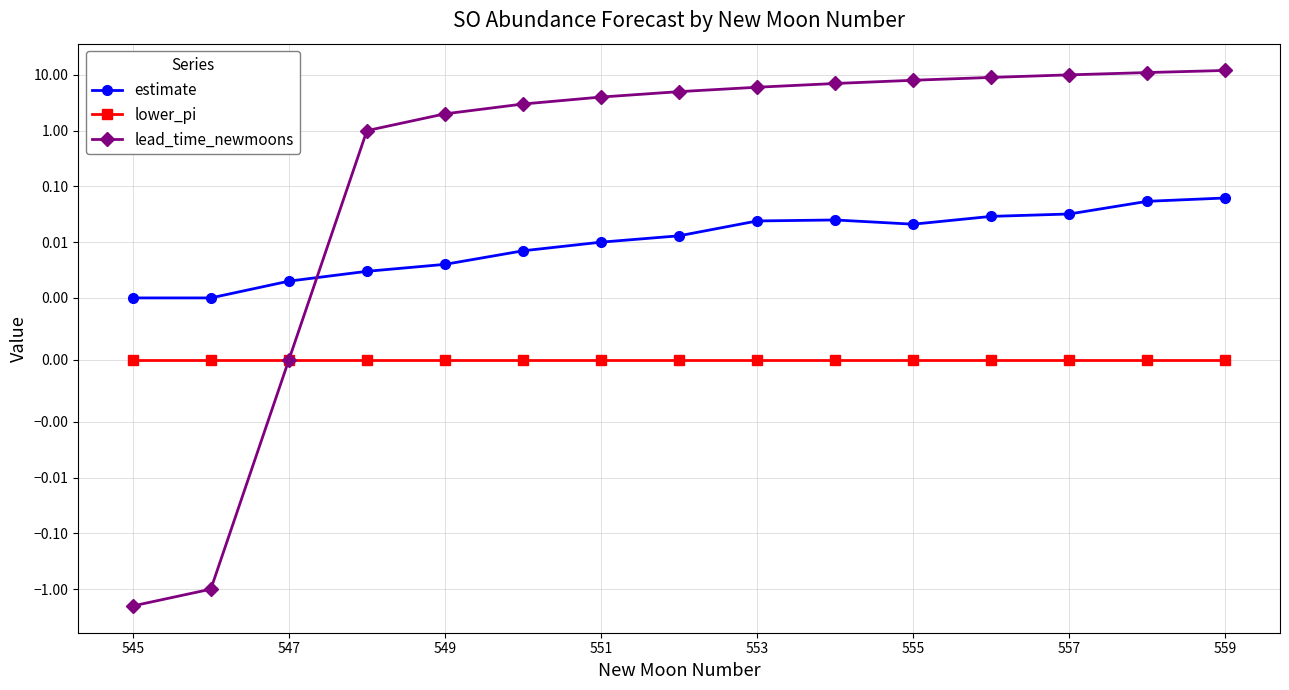

Is the value of lower_pi at 13 greater than the value of estimate at 13?

No